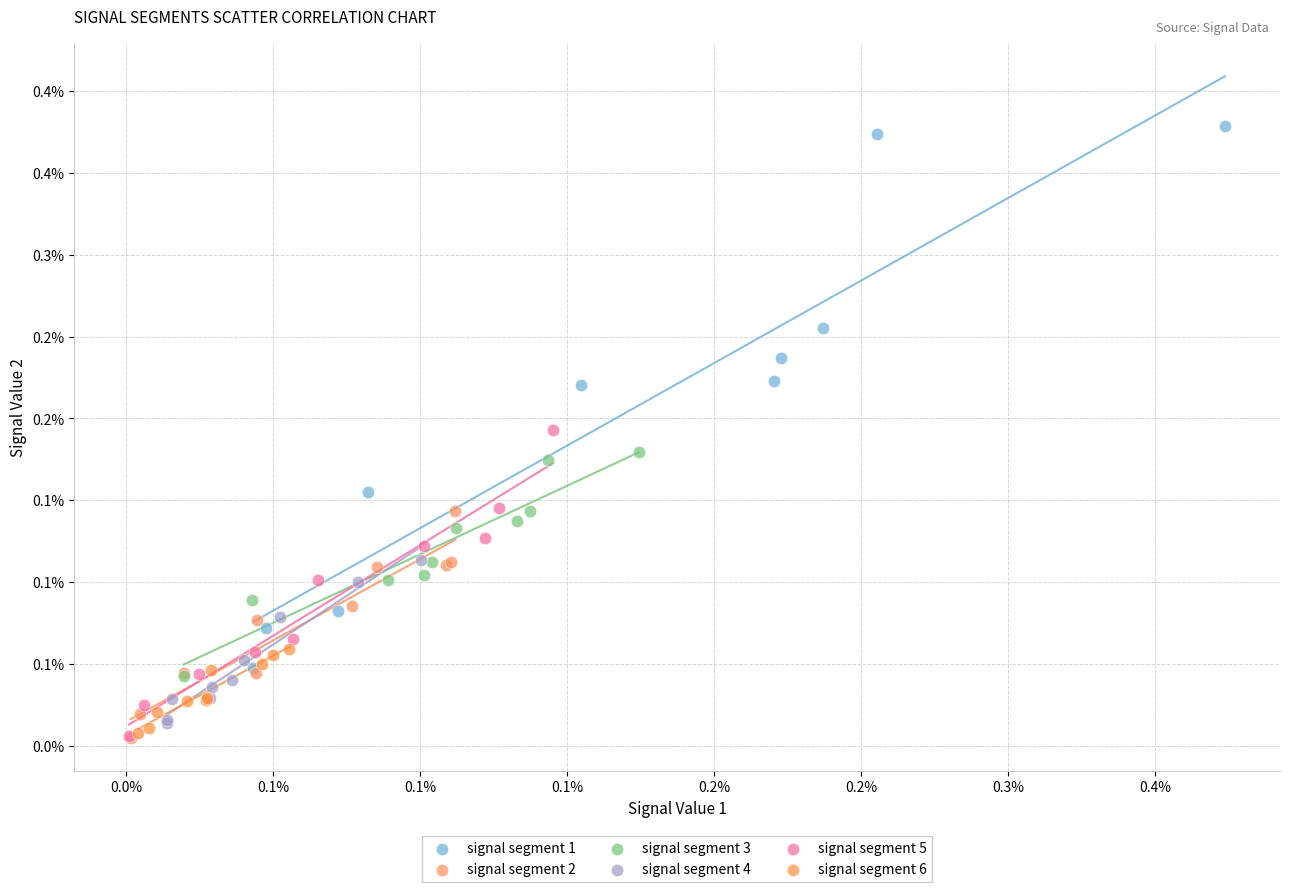

What are all the series names shown in the legend?

signal segment 1, signal segment 2, signal segment 3, signal segment 4, signal segment 5, signal segment 6